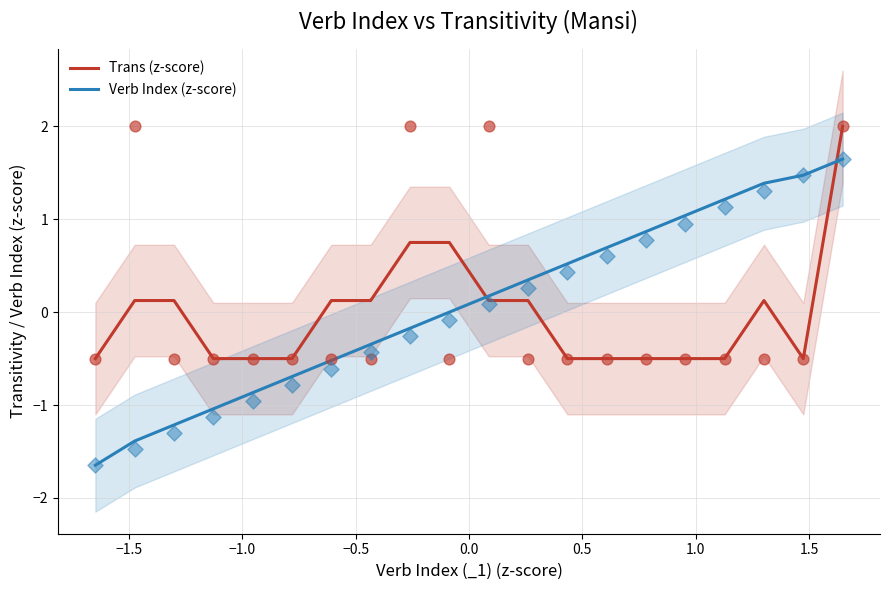

What are all the series names shown in the legend?

Trans (z-score), Verb Index (z-score)